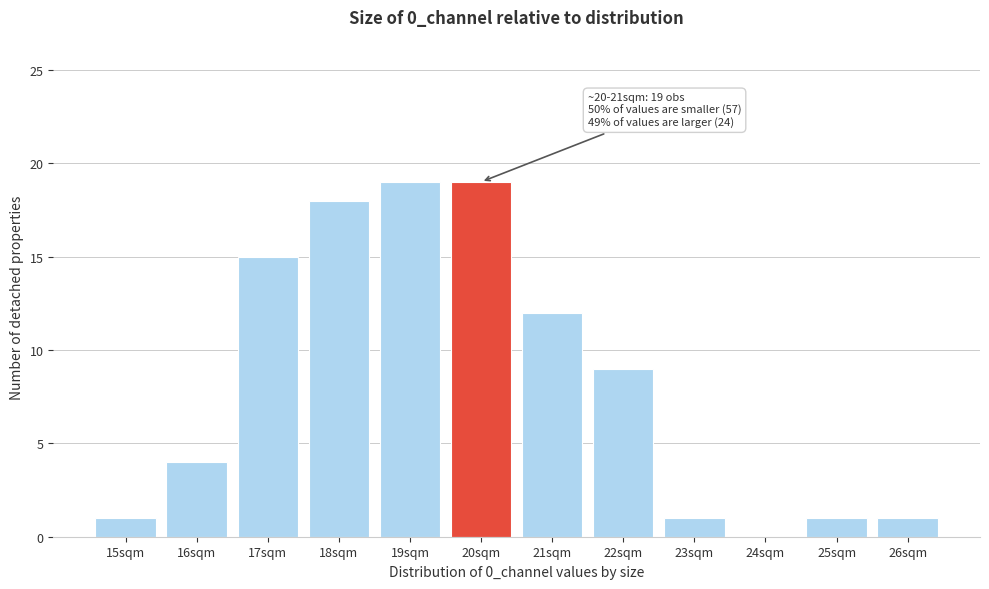

Reading right to left, what are all the values shown in this chart?

26sqm=1	25sqm=1	24sqm=0	23sqm=1	22sqm=9	21sqm=12	20sqm=19	19sqm=19	18sqm=18	17sqm=15	16sqm=4	15sqm=1